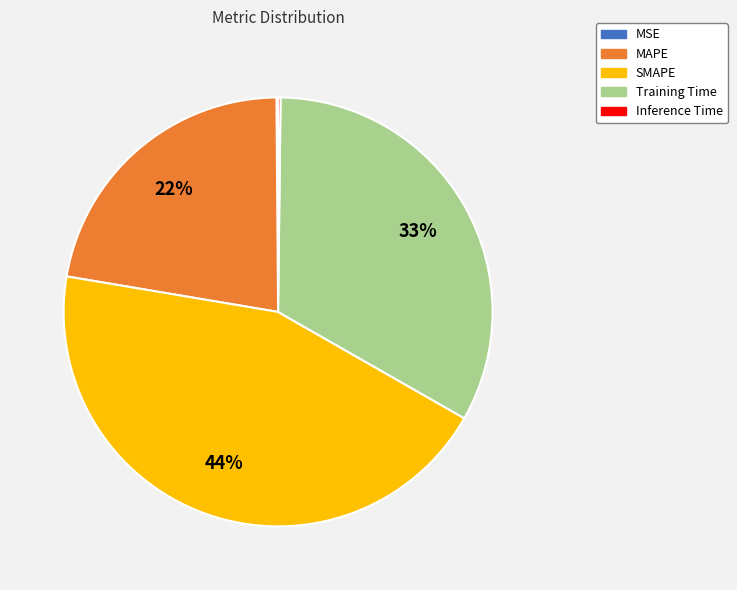

To the nearest percent, what percentage of the pie is MAPE?

22%